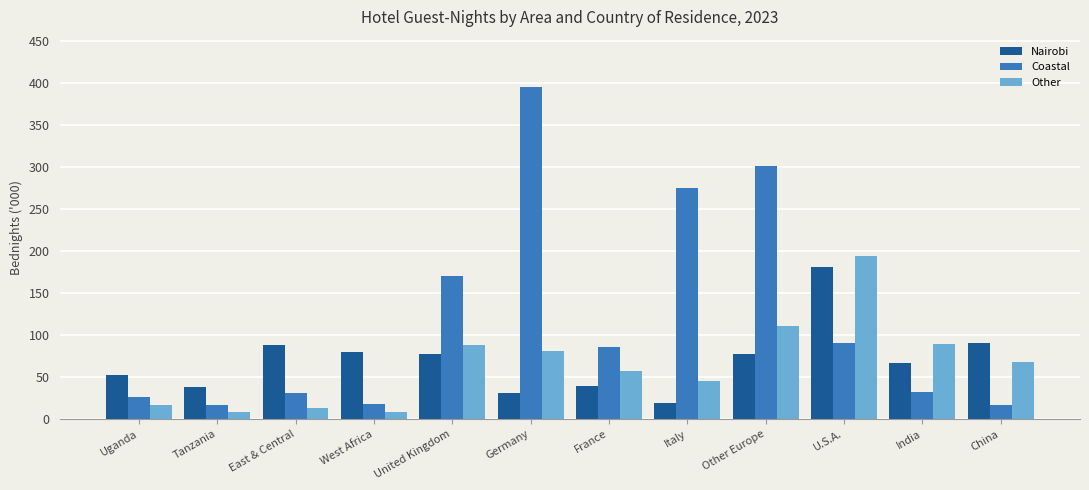

What is the sum of all Coastal values?

1459.5